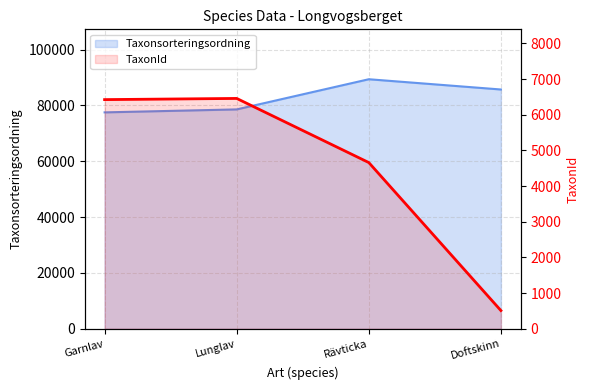

What position from the left is Lunglav?

2